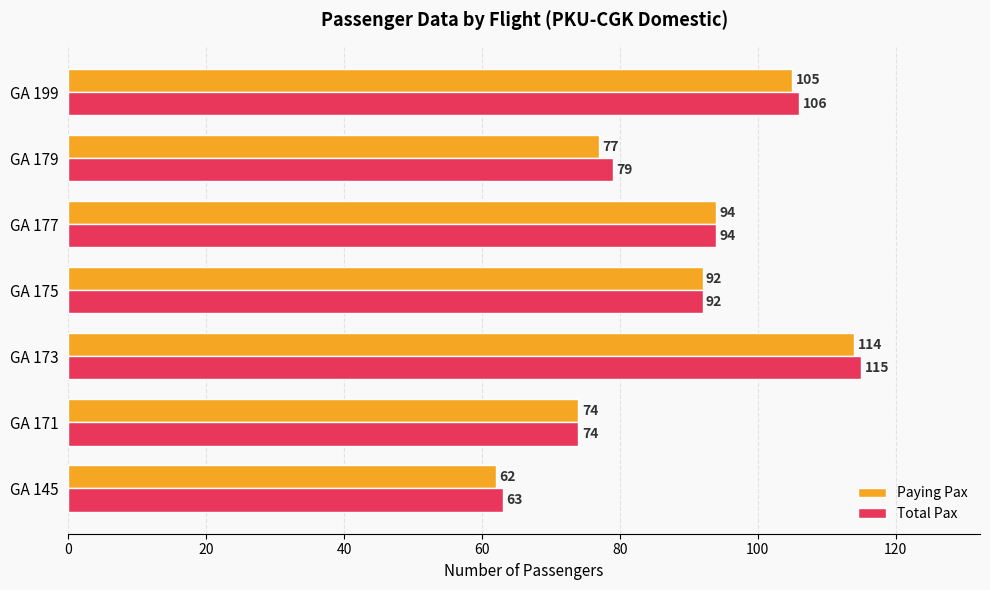

Rank the series by their maximum value, from lowest to highest.

Paying Pax, Total Pax